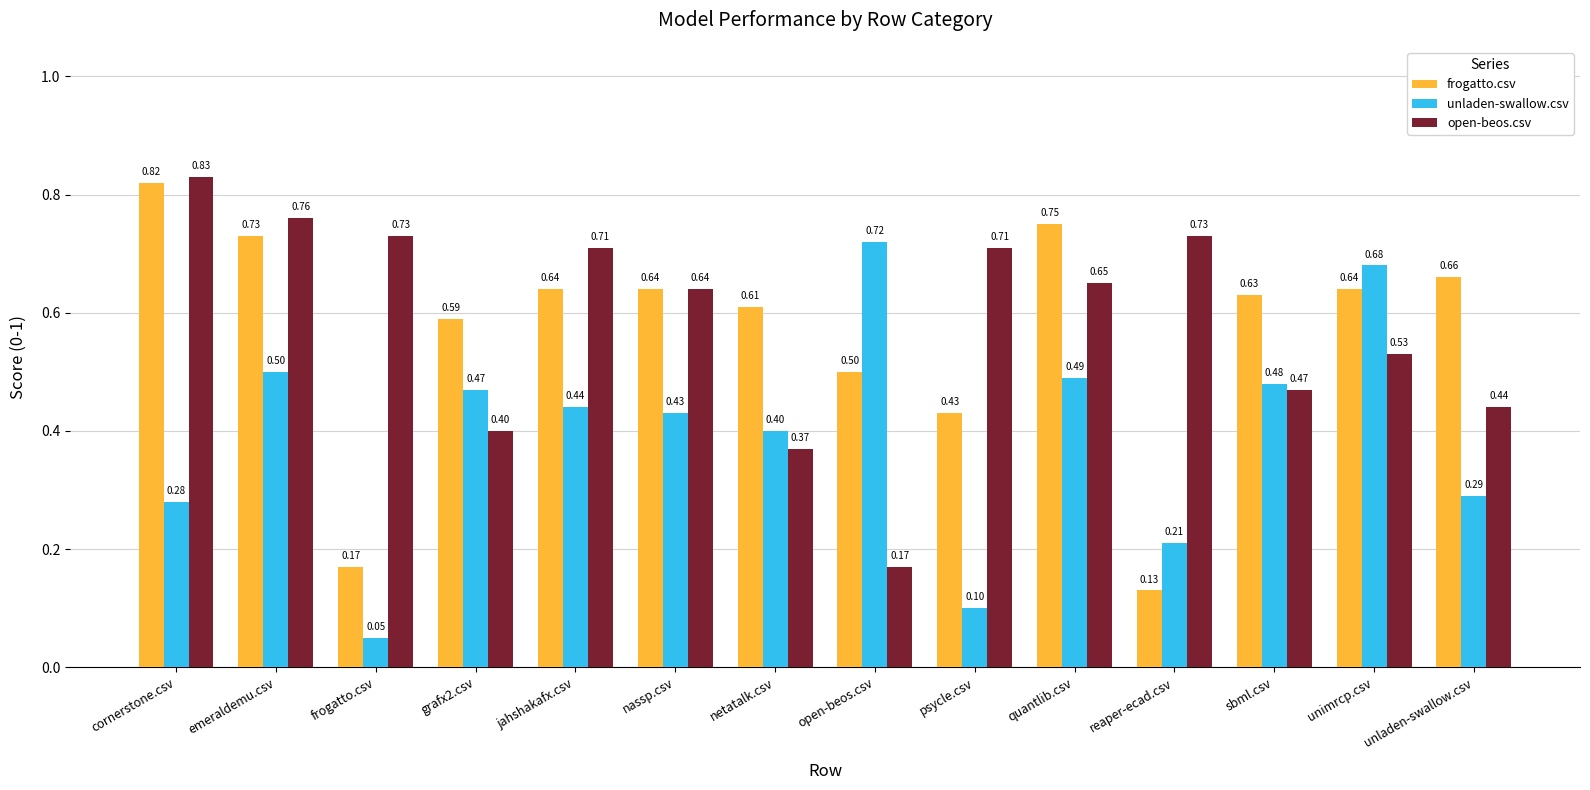

How many bars are there in each group?

3